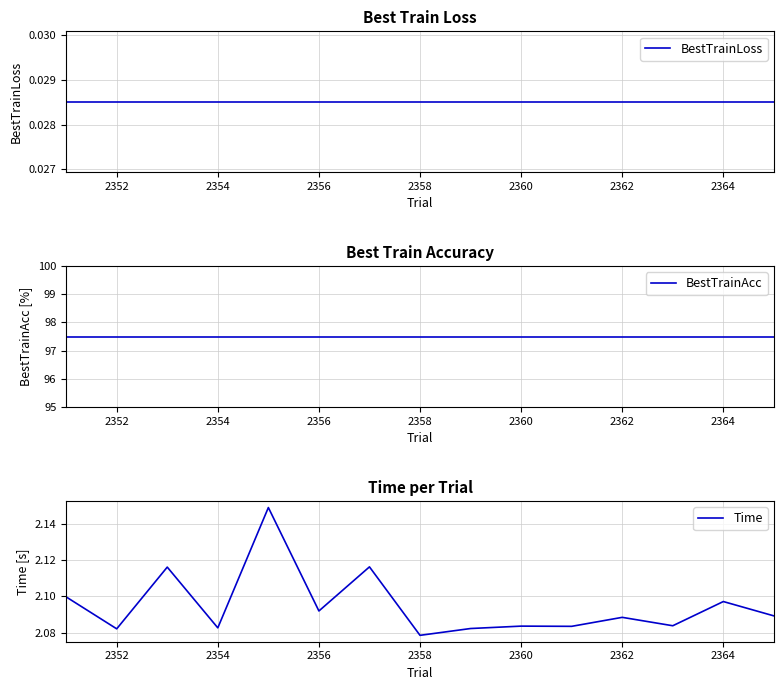

True or false: BestTrainLoss and Time intersect in this chart.

False